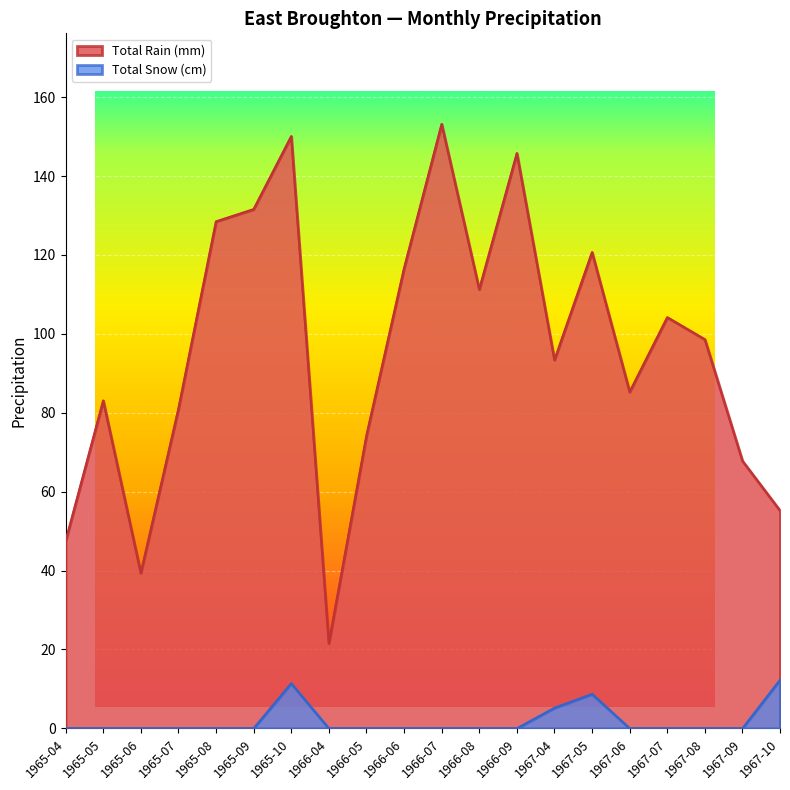

True or false: Total Snow (cm) has a value of -6.4 at 1965-04.

False